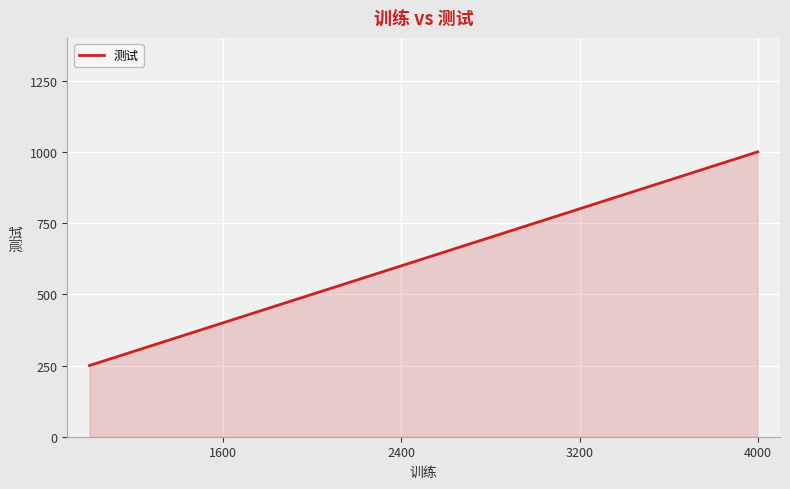

What is the difference between the maximum and second lowest values?

750